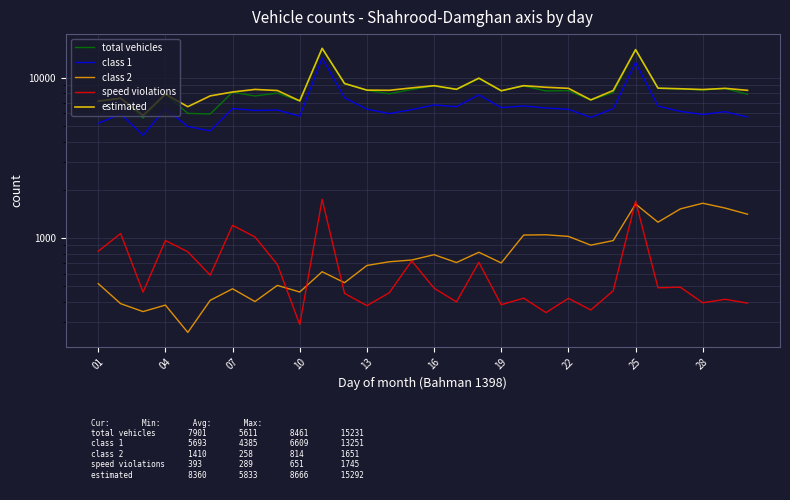

Is this an area chart (filled region under the line)?

No